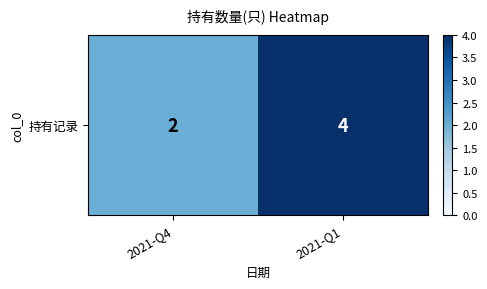

Reading right to left, extract all data points from this chart.

4	2